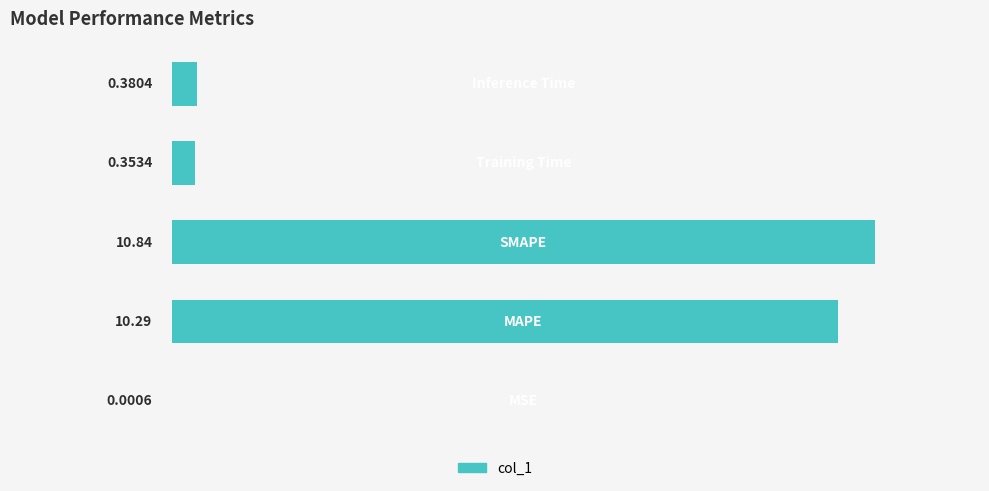

How many categories are shown in the chart?

5